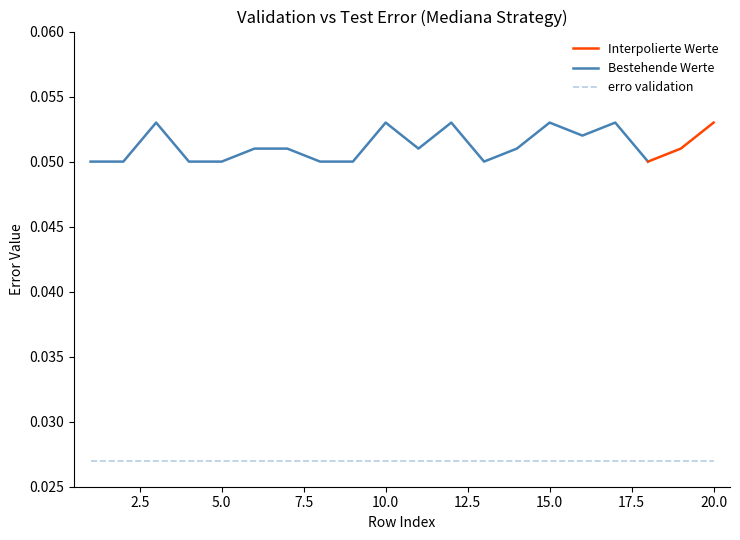

Is it true that Bestehende Werte equals 0.0 at 10.0?

False